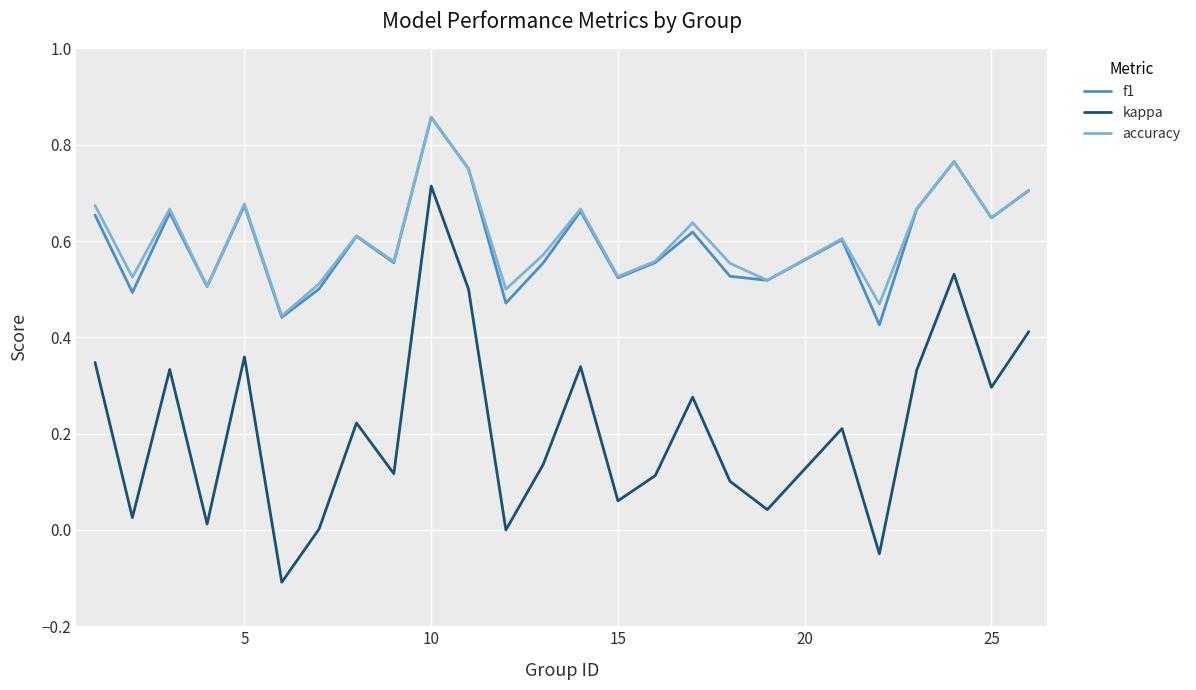

Which series has the largest range (max minus min)?

kappa